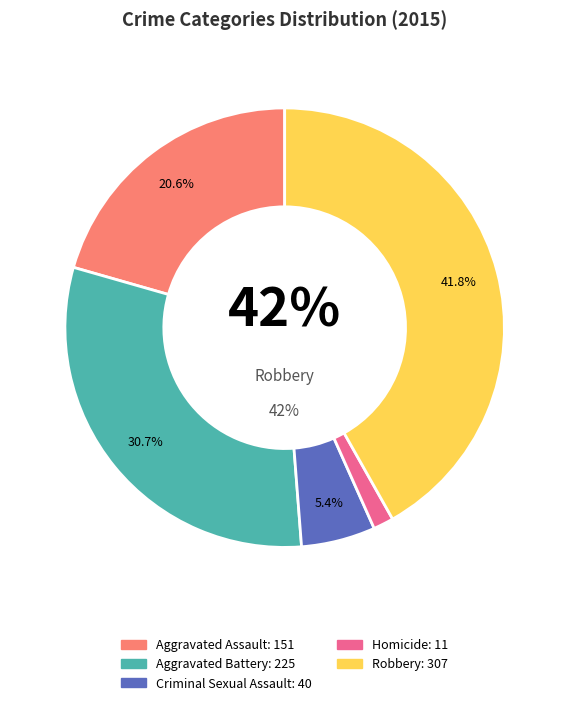

To the nearest percent, what is the average slice percentage?

20%